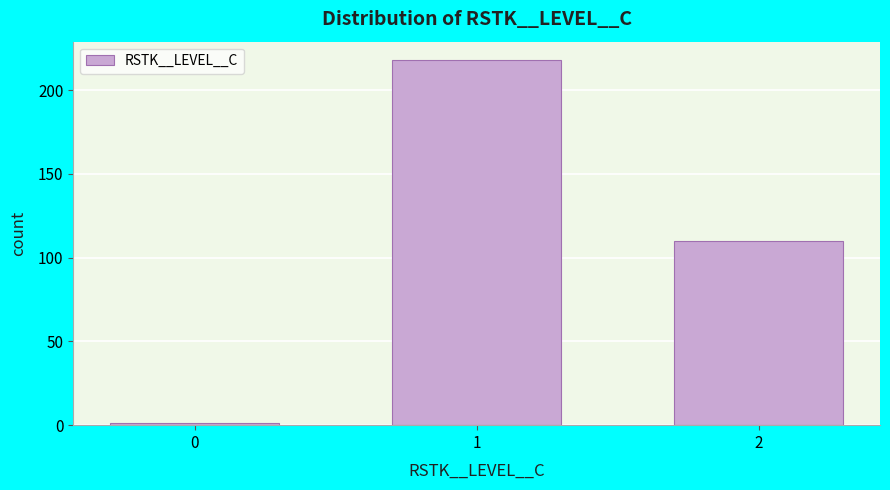

Reading left to right, extract all data points from this chart.

1	218	110